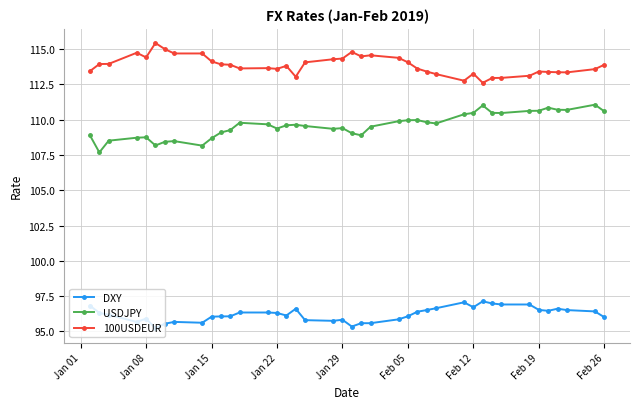

Rank the series by their average value, from highest to lowest.

100USDEUR, USDJPY, DXY